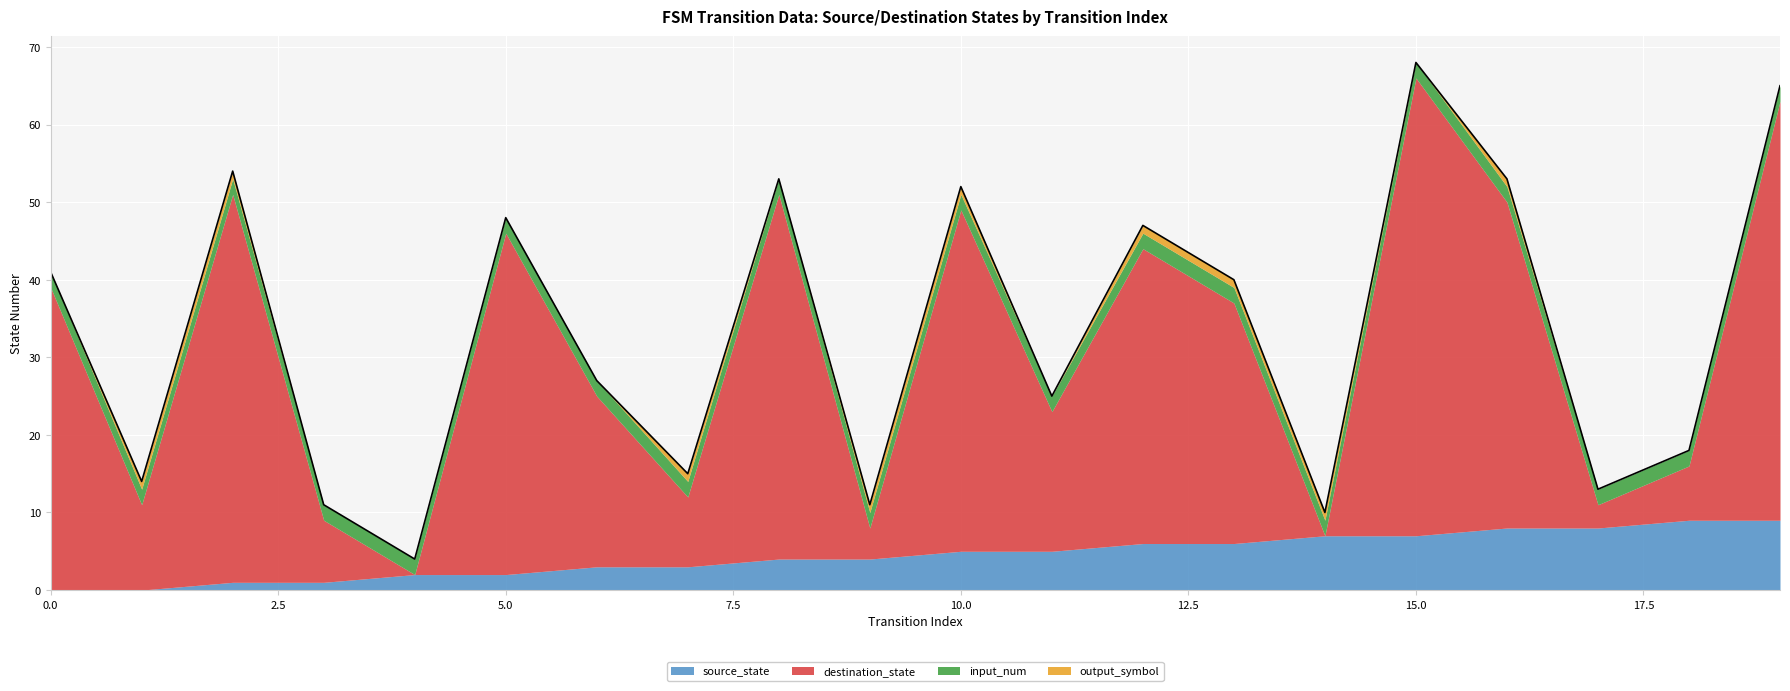

Which has a higher value, 15 or 1?

15